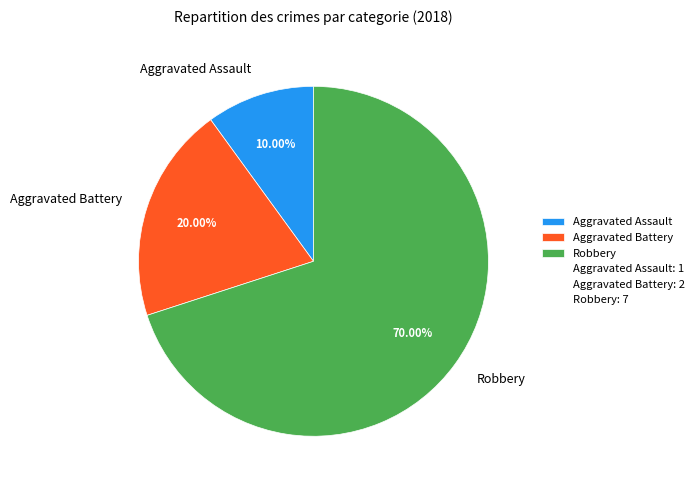

Which slice is the largest?

Robbery